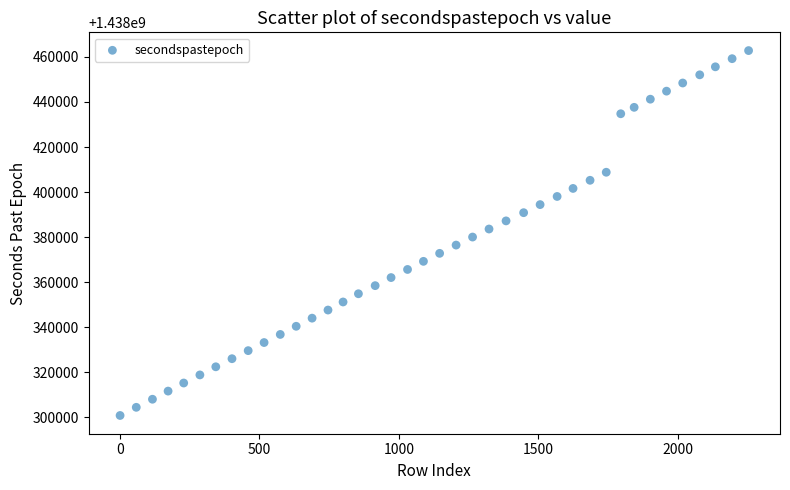

What is the range of X values (max minus min)?

2252